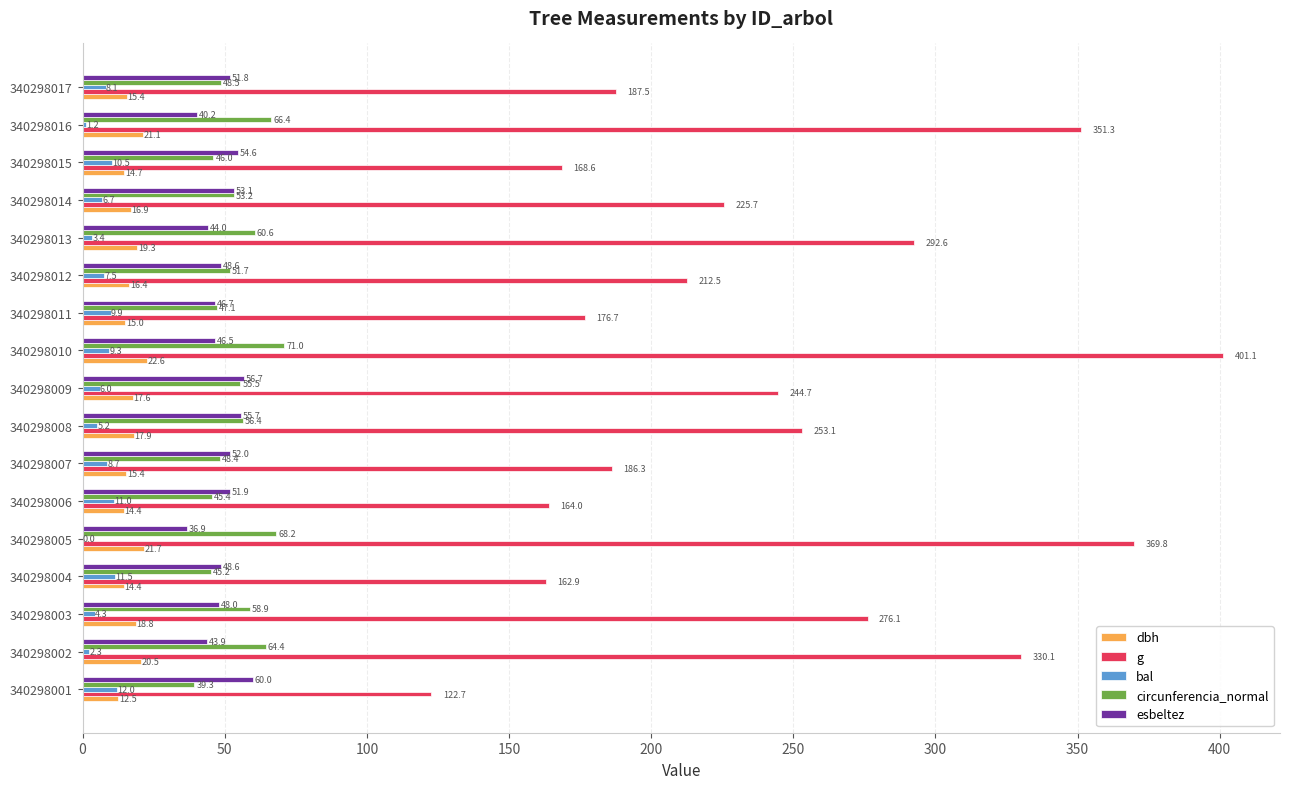

At which label does g reach its peak?

340298010